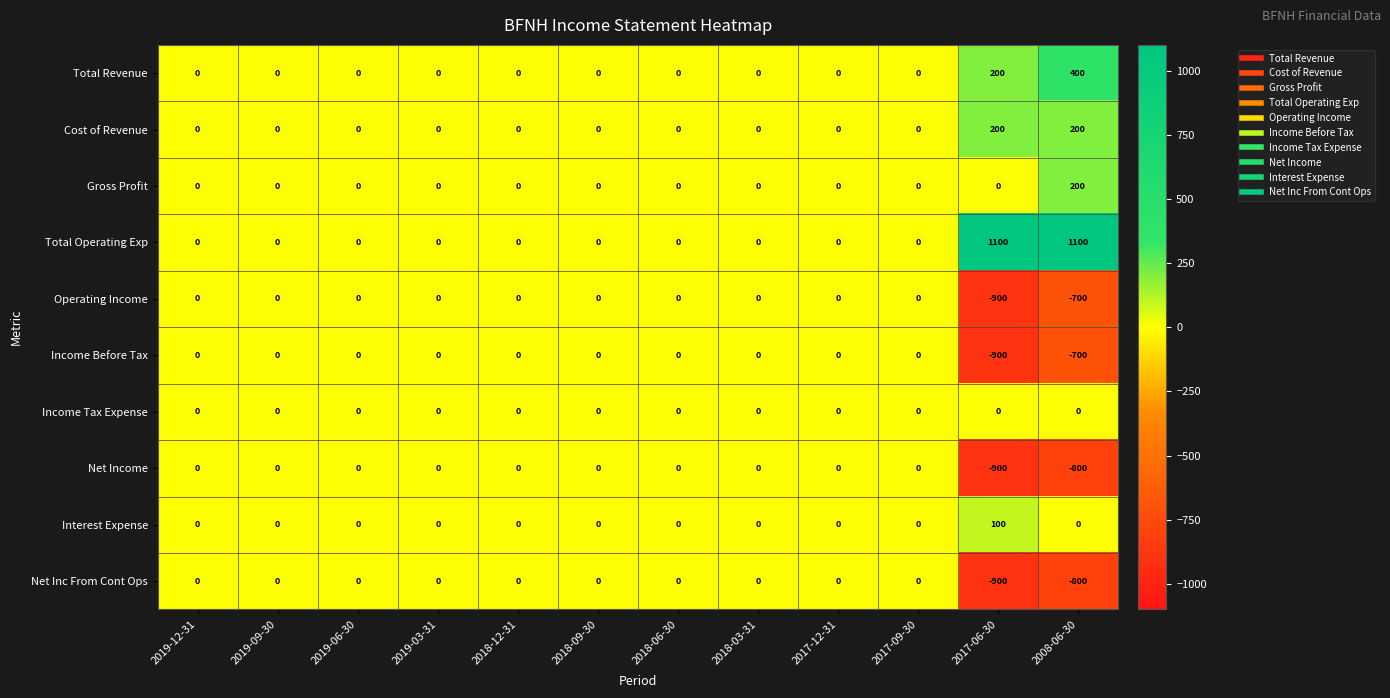

What is the minimum value for Operating Income?

-900